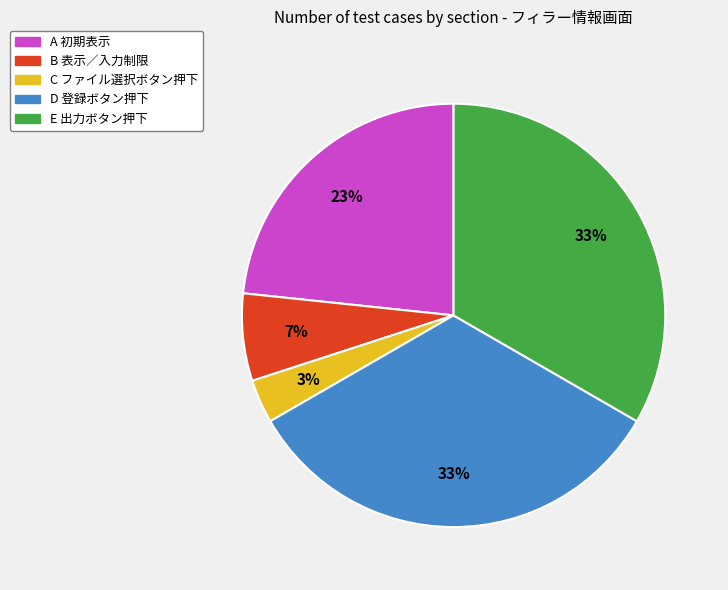

Which slice is the smallest?

C ファイル選択ボタン押下